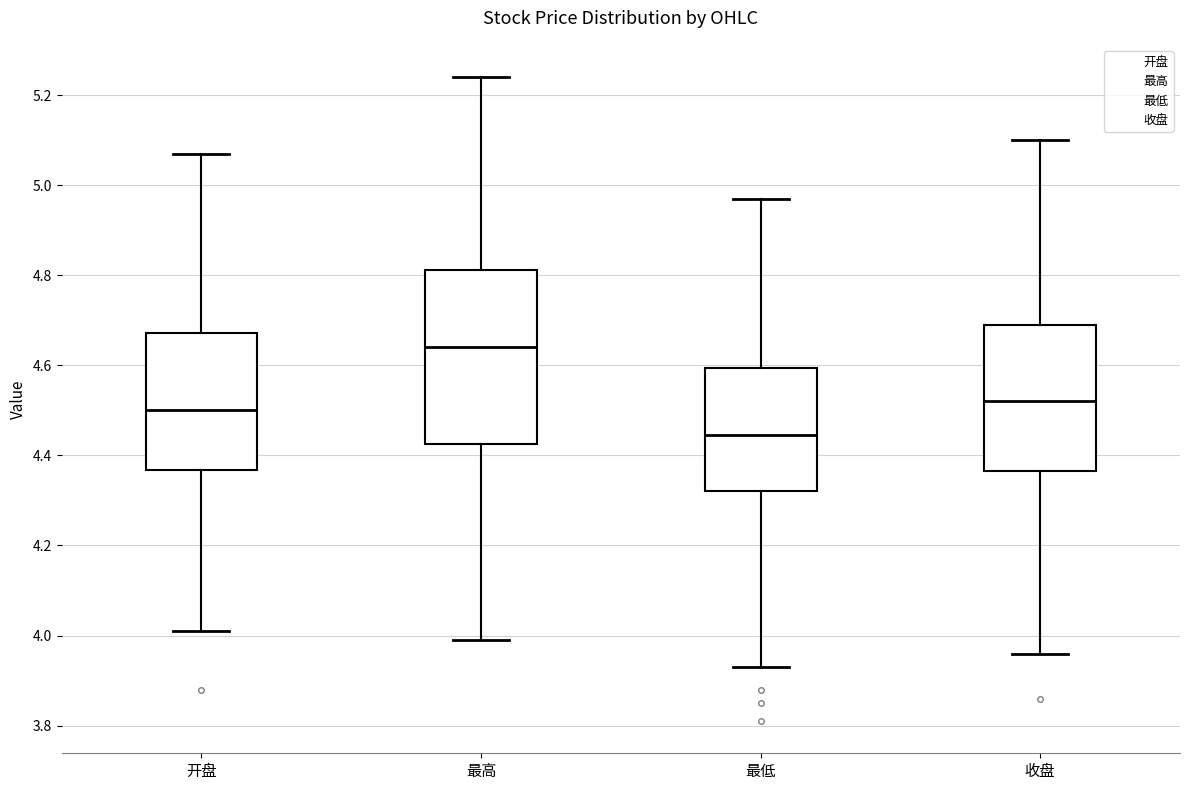

Reading left to right, read every box against the y-axis: the position of its median line, the range the box covers, and the ends of its whiskers. The values are not printed on the chart, so give them approximately, as read against the axis.

开盘: median 4.50, box 4.36 to 4.68, whiskers 4.02 to 5.08
最高: median 4.64, box 4.42 to 4.82, whiskers 4.00 to 5.24
最低: median 4.44, box 4.32 to 4.60, whiskers 3.94 to 4.98
收盘: median 4.52, box 4.36 to 4.70, whiskers 3.96 to 5.10